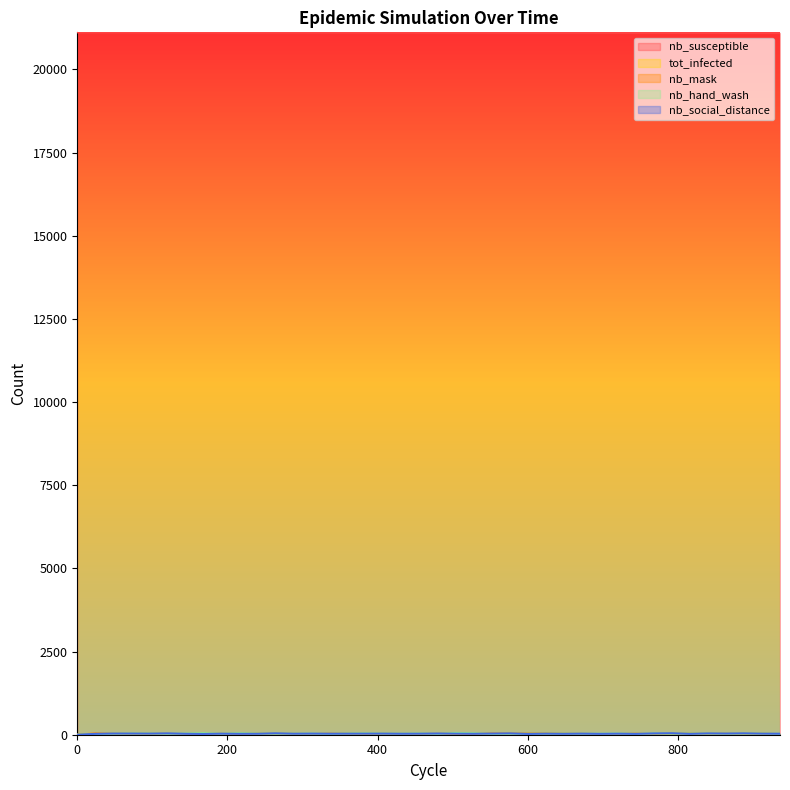

Where is nb_susceptible nearest to the value 21105?

432